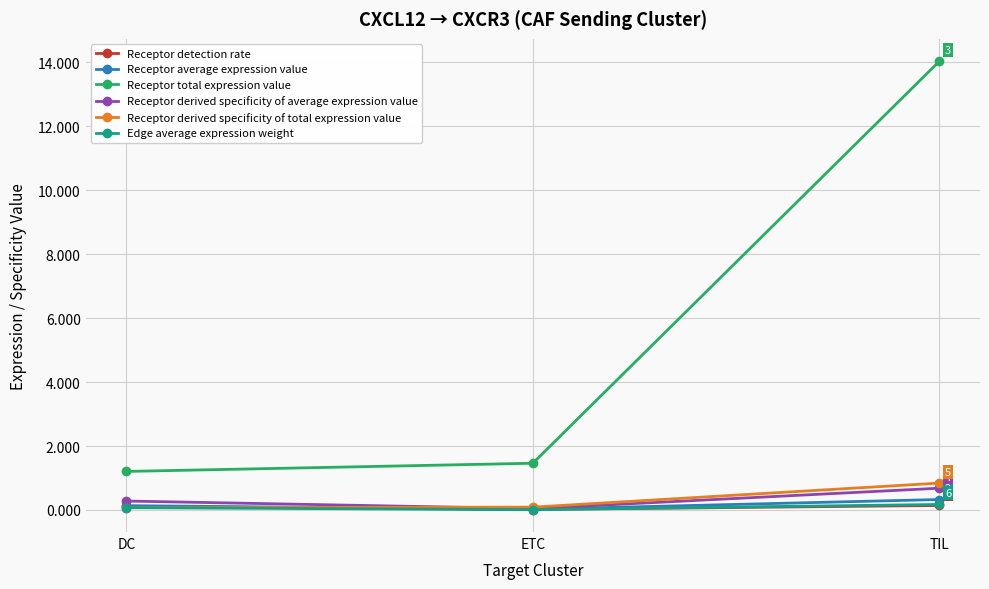

At which category is the sum across all series the highest?

TIL